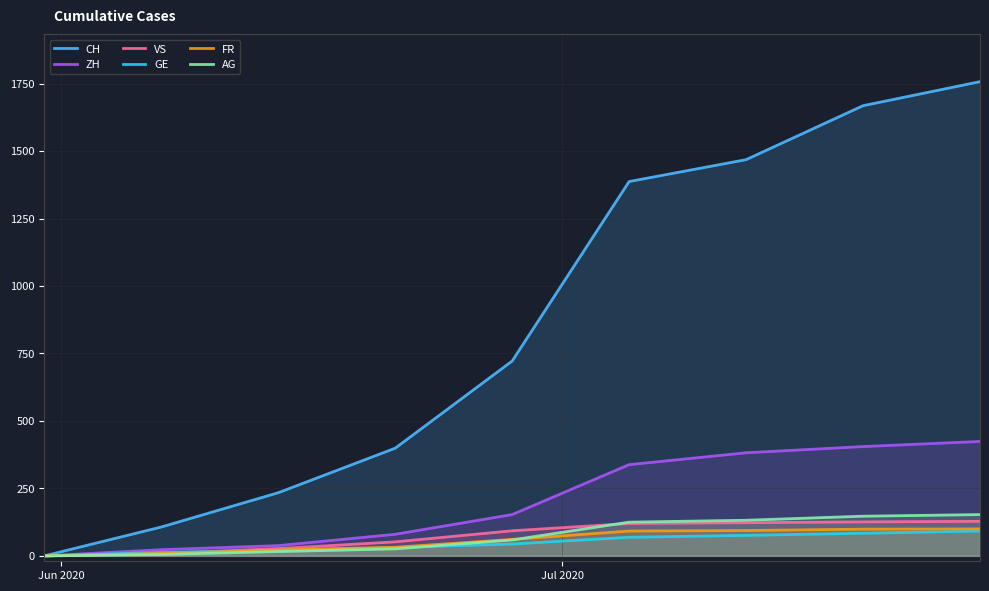

Which series has the largest range (max minus min)?

CH